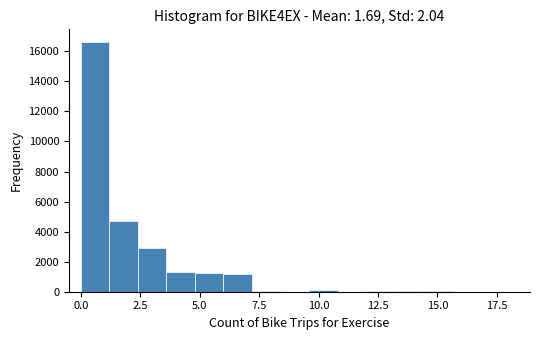

Read against the x-axis, roughly where is the centre of the tallest bar?

0.5